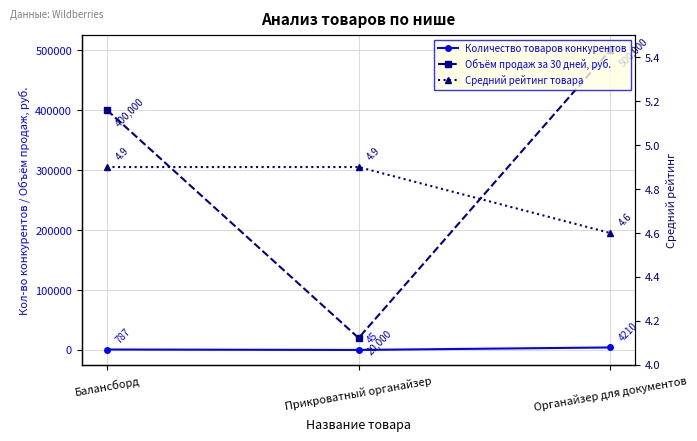

Rank the categories by Объём продаж за 30 дней, руб. value from highest to lowest.

Органайзер для документов, Балансборд, Прикроватный органайзер